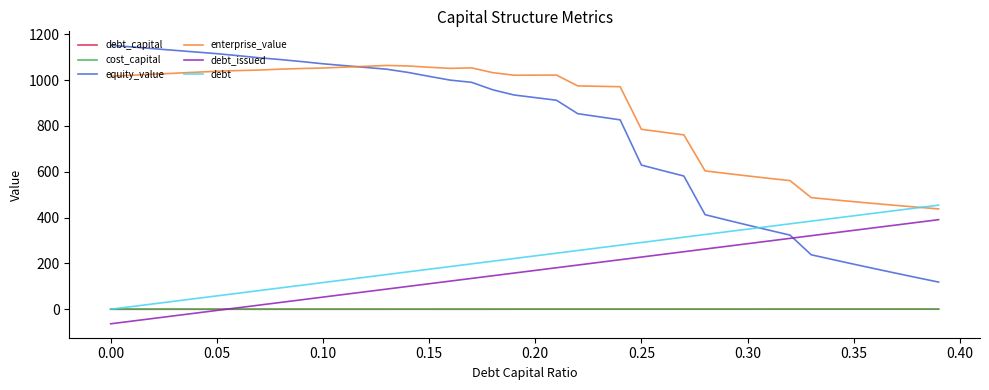

Which series has the largest total across all categories?

enterprise_value